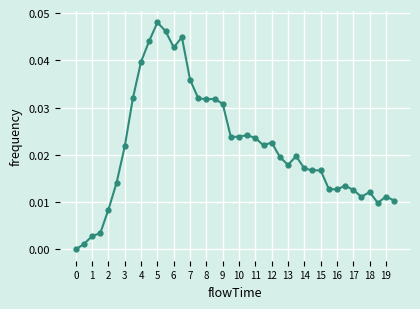

What is the sum of all values?

0.9